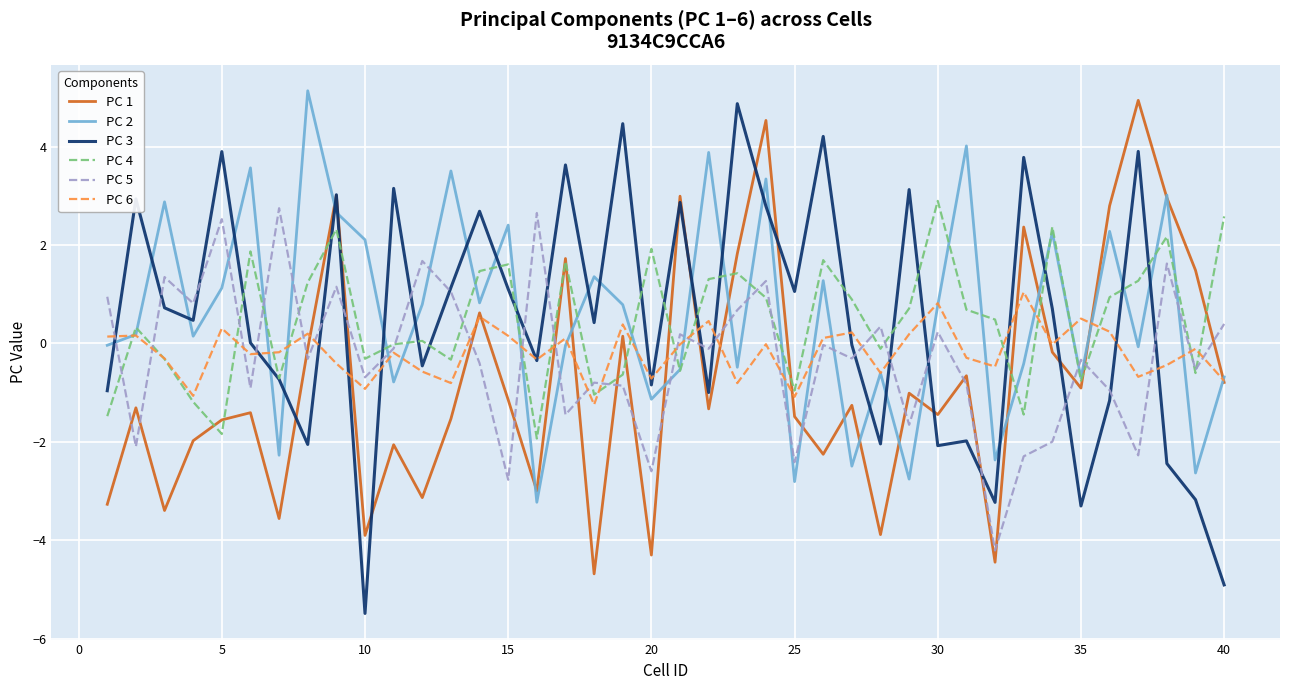

What is the minimum value for PC 1?

-4.7